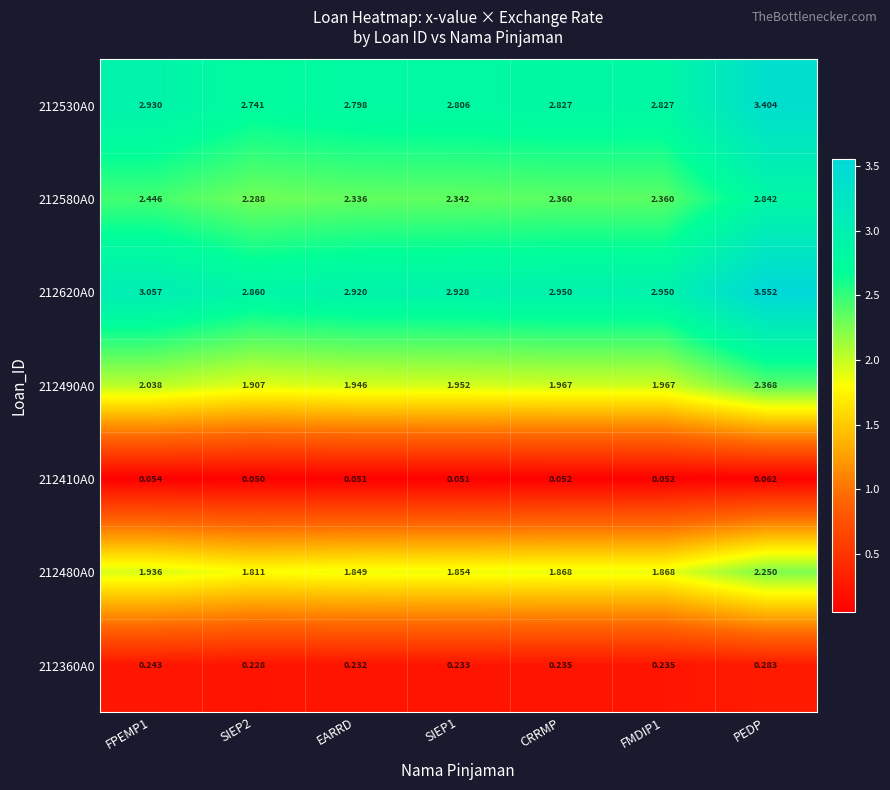

At which category is the sum across all series the highest?

PEDP